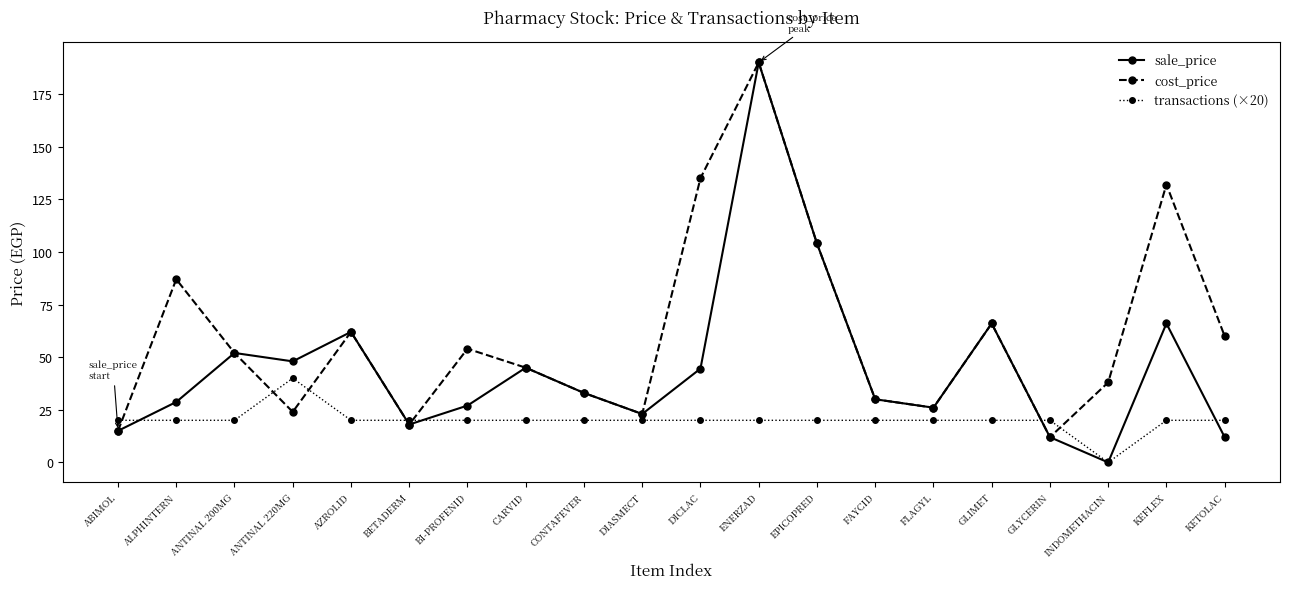

True or false: cost_price has a value of 26.0 at FLAGYL.

True